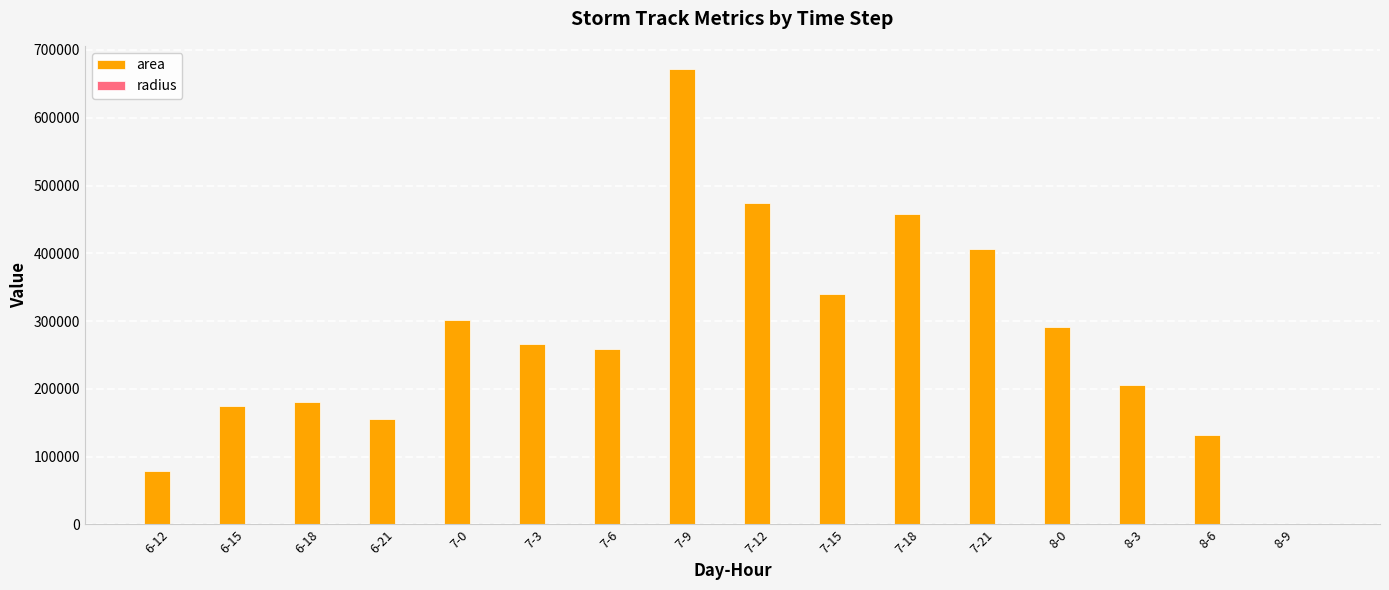

At which label does area reach its peak?

7-9